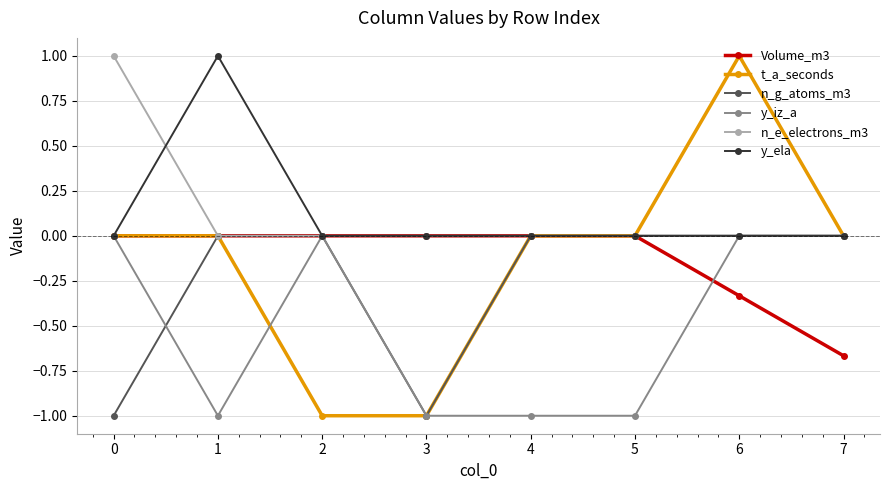

Is the value of t_a_seconds at 0 greater than the value of y_iz_a at 1?

Yes